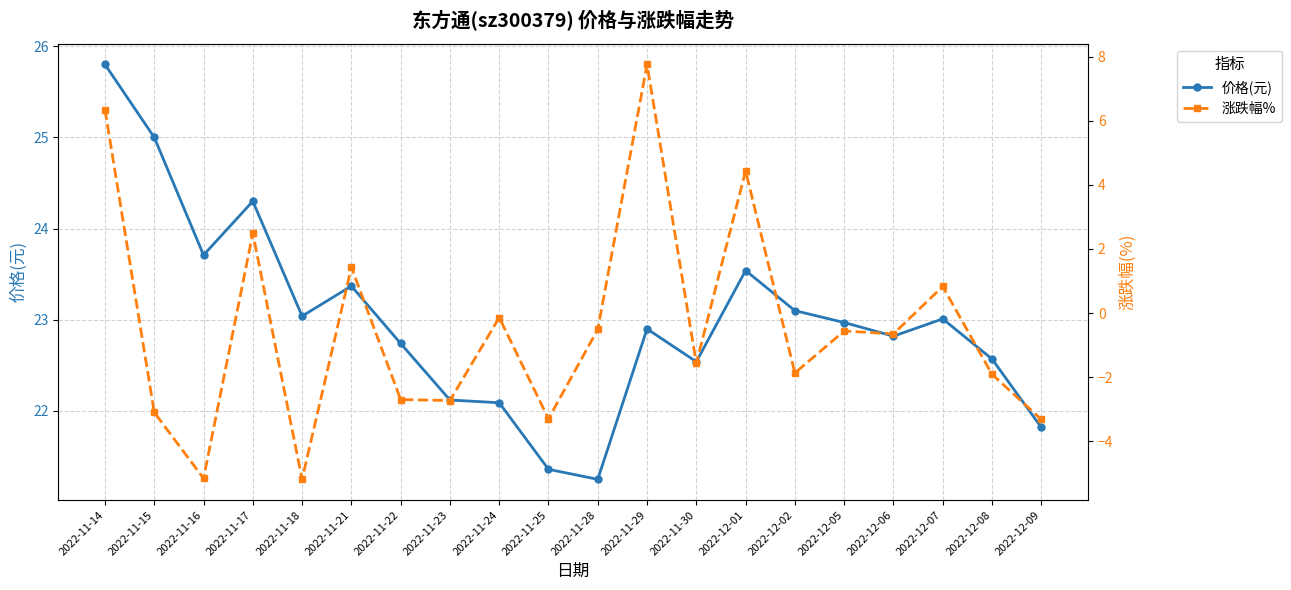

What position from the right is 2022-11-17?

17